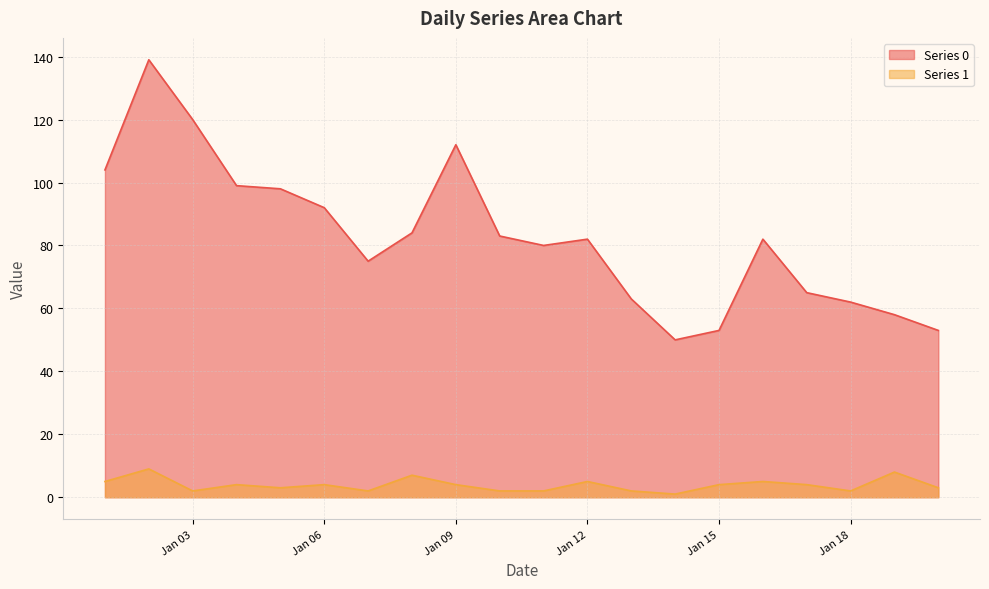

What is the sum of the Series 1 values at 2023-01-20 and 2023-01-05?

6